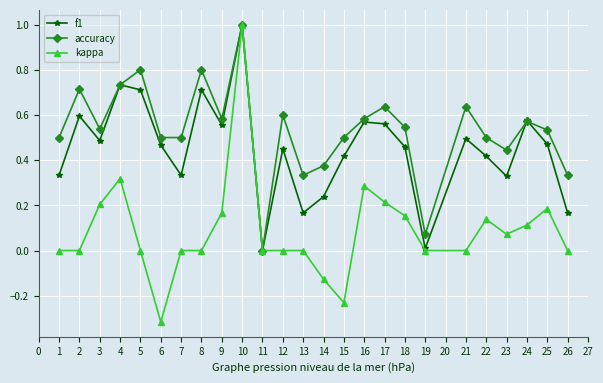

What is the sum of the f1 values at 4 and 14?

1.0